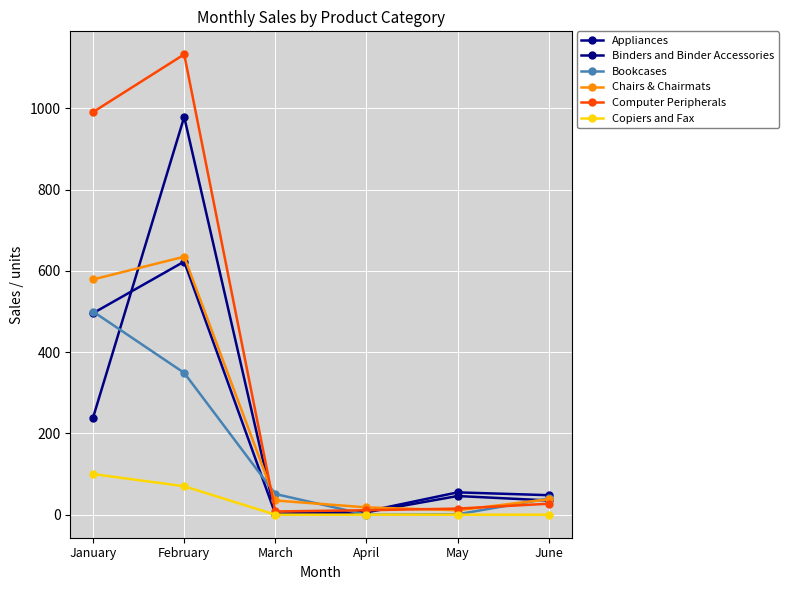

What is the value of the Chairs & Chairmats point at the 6th from the left?

38